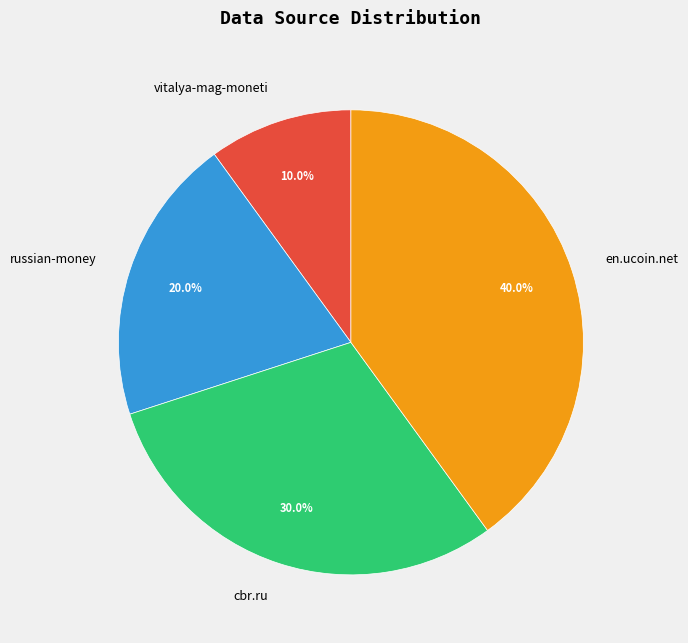

What is the smallest slice in the pie chart?

vitalya-mag-moneti